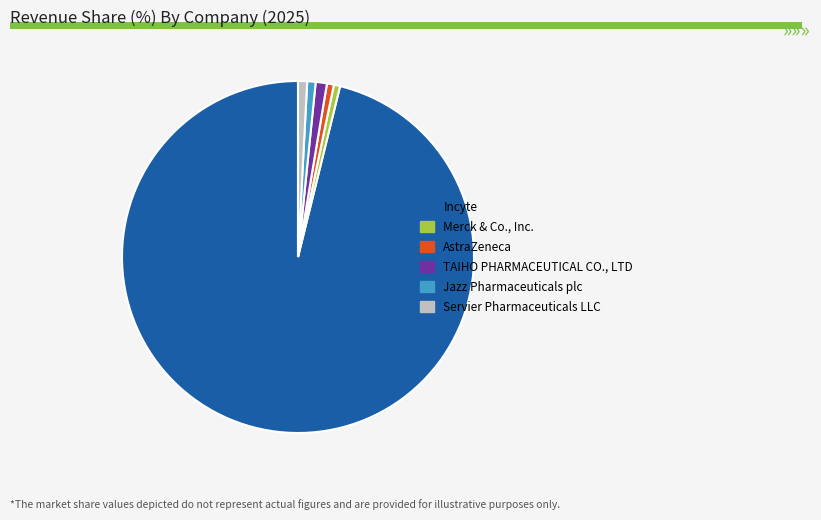

Approximately how many times larger is the value at Servier Pharmaceuticals LLC compared to TAIHO PHARMACEUTICAL CO., LTD?

0.8